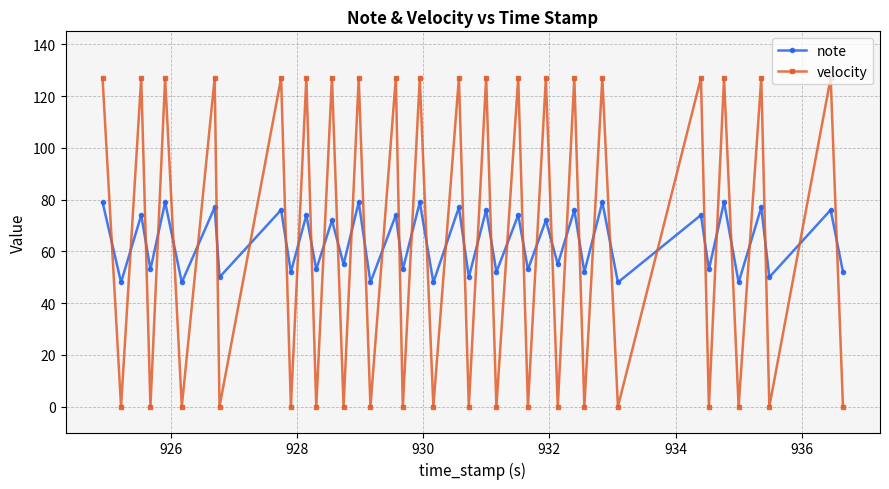

List the series in order of their peak value, lowest first.

note, velocity